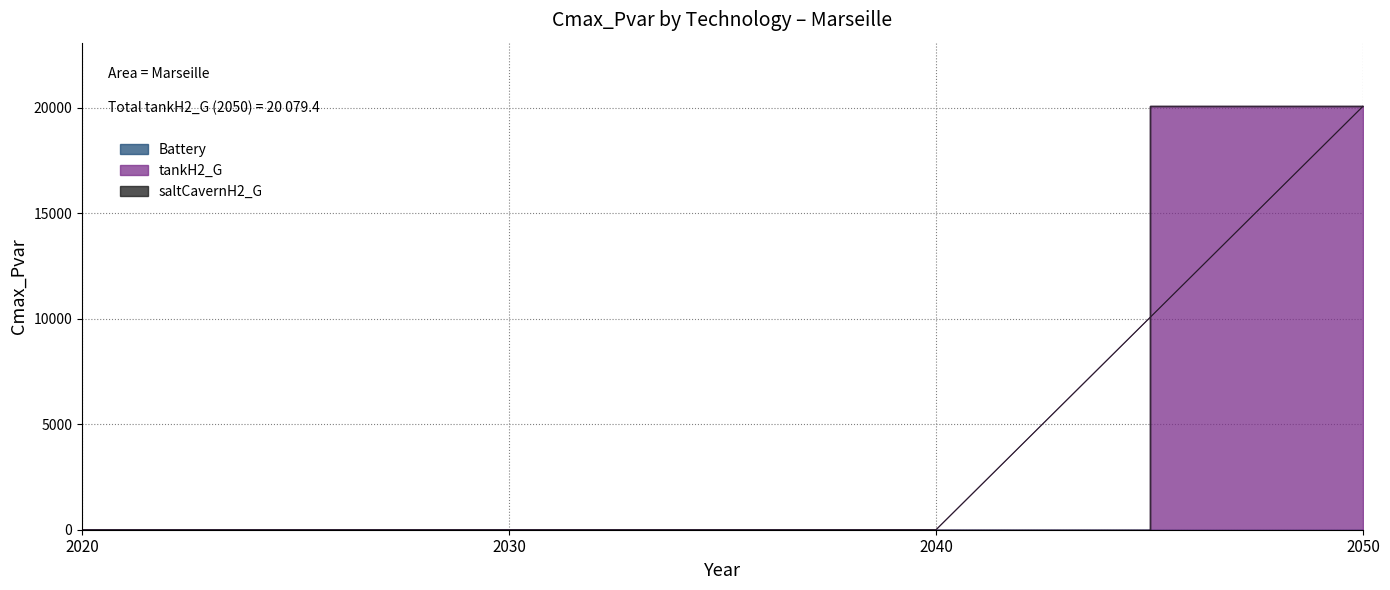

What are all the series names shown in the legend?

Battery, tankH2_G, saltCavernH2_G